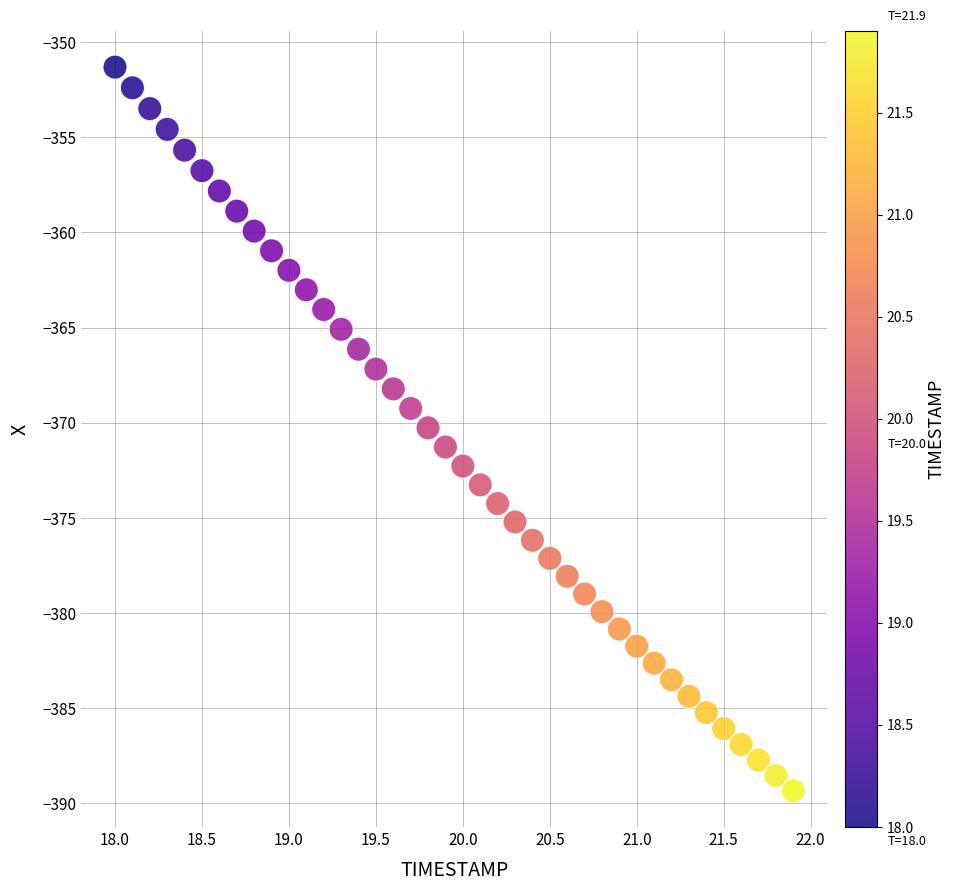

What is the range of Y values (max minus min)?

38.0